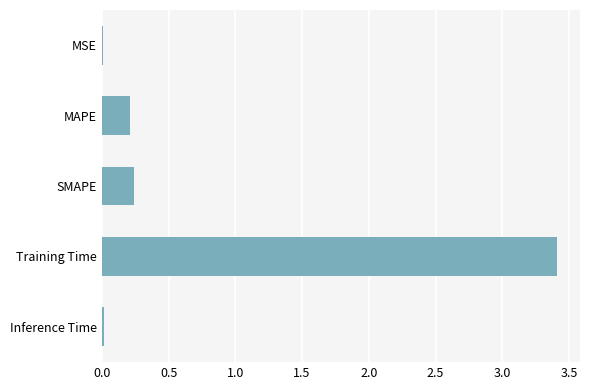

What is the sum of the values at MAPE and Training Time?

3.6